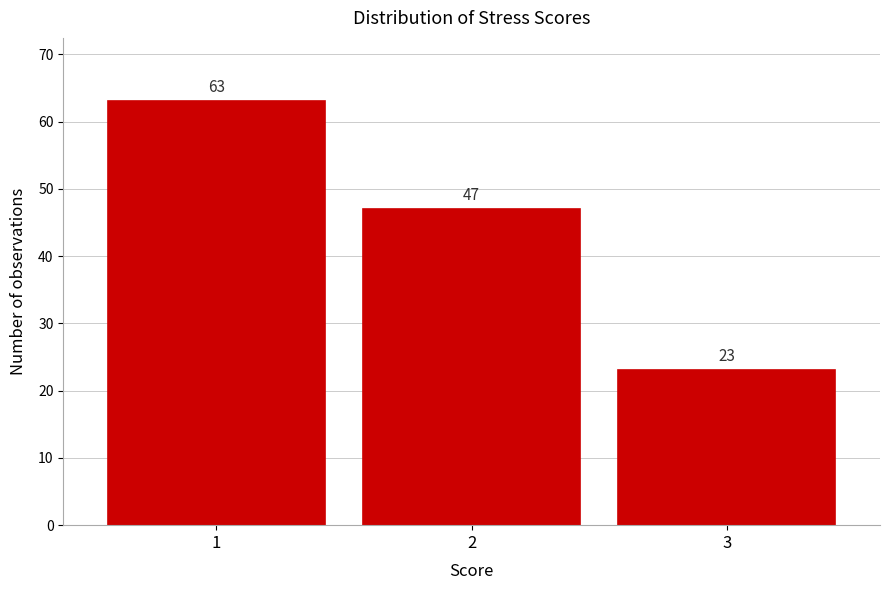

Reading left to right, transcribe all the data shown in this chart.

63	47	23